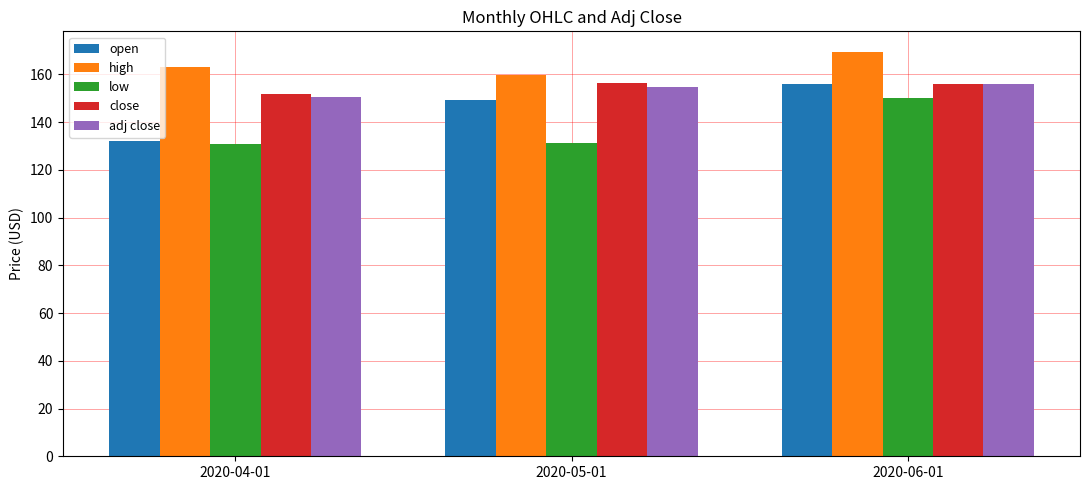

Is the value of adj close at 2020-04-01 greater than the value of close at 2020-05-01?

No